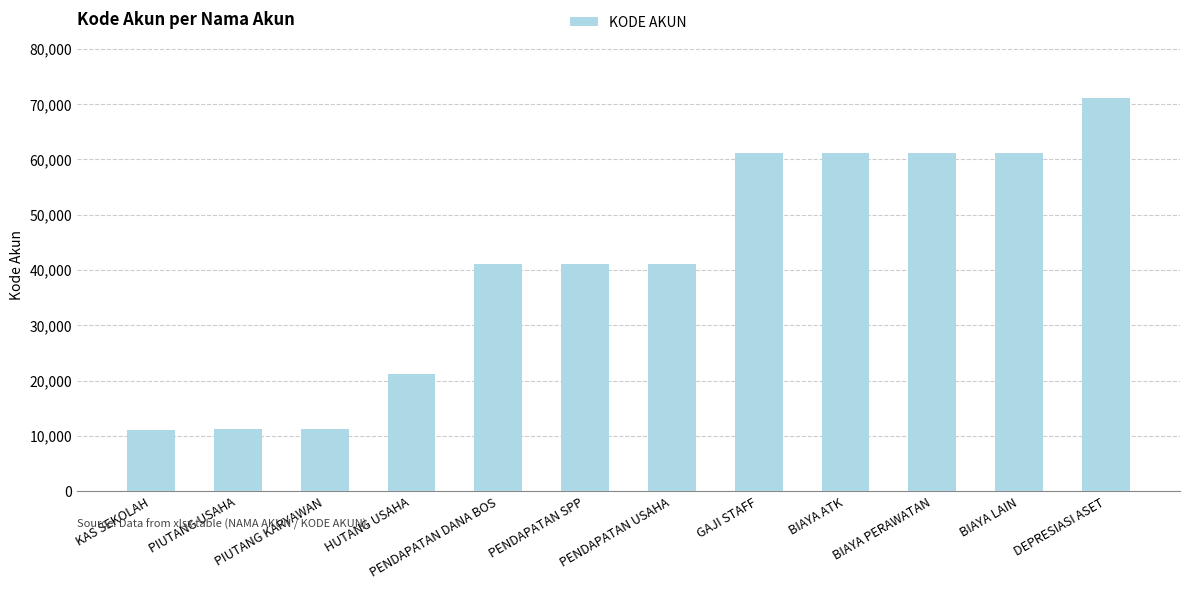

Is it true that the value at DEPRESIASI ASET is 124940?

False